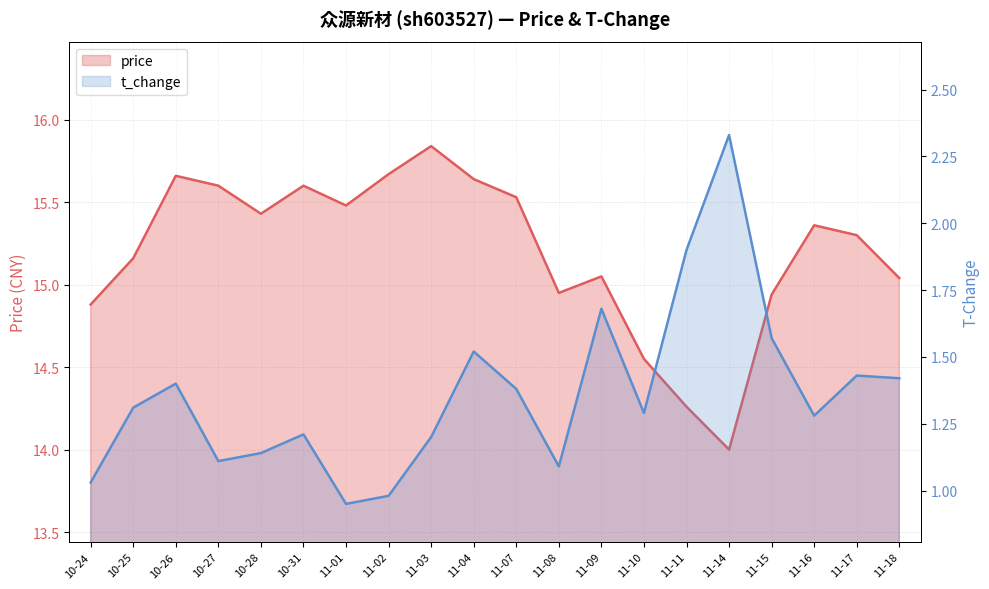

What is the value of the t_change point at the 5th from the left?

1.1